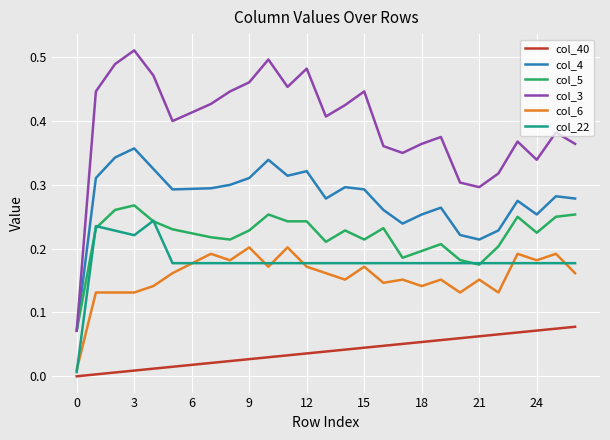

What is the sum of all col_4 values?

7.5